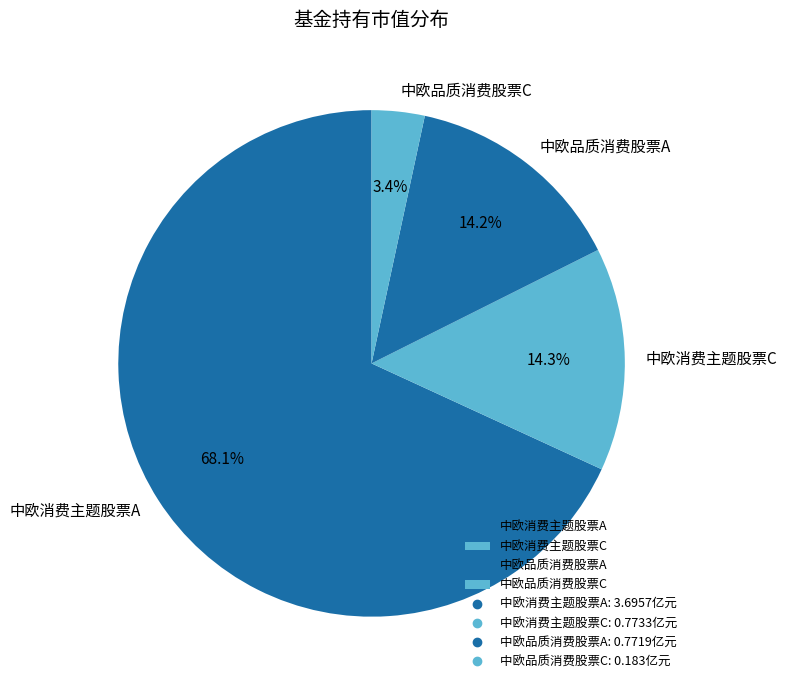

Is it true that 中欧品质消费股票A is 14% of the pie?

True